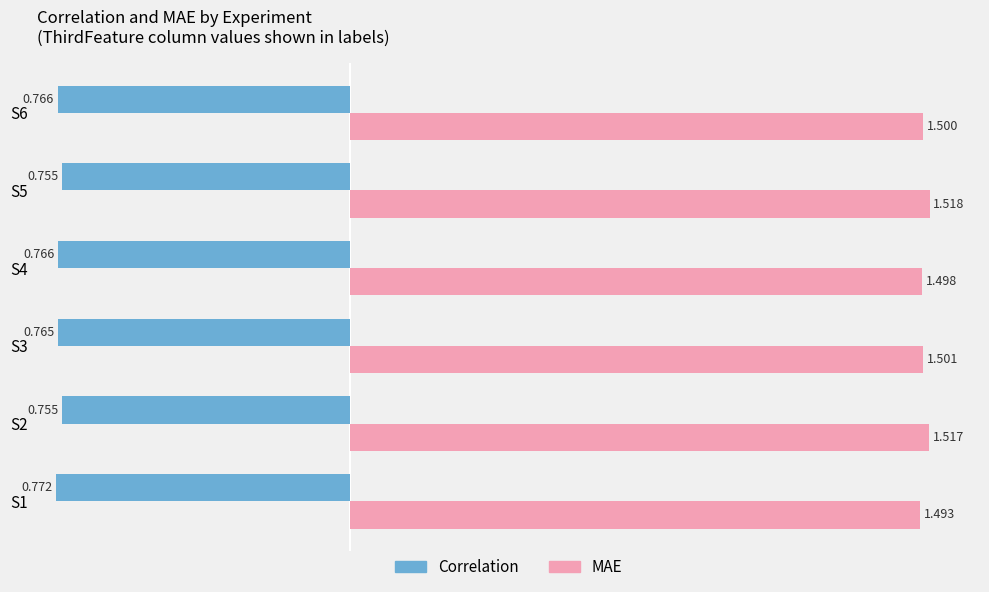

List the series in order of their overall mean, highest first.

MAE, Correlation